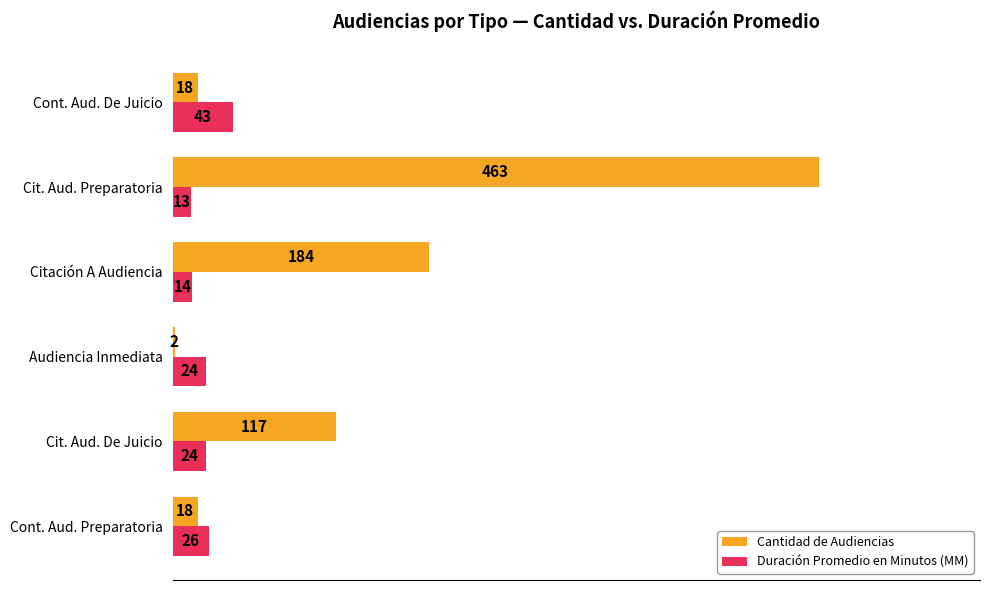

At which label does Duración Promedio en Minutos (MM) reach its minimum?

Cit. Aud. Preparatoria